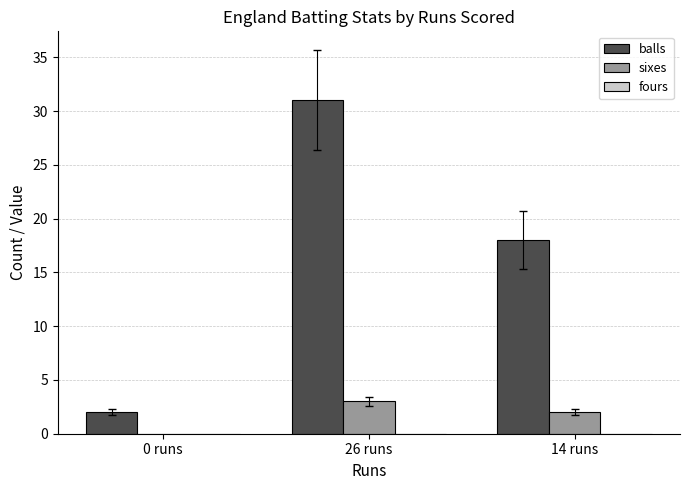

What is the total value across all series at 26 runs?

34